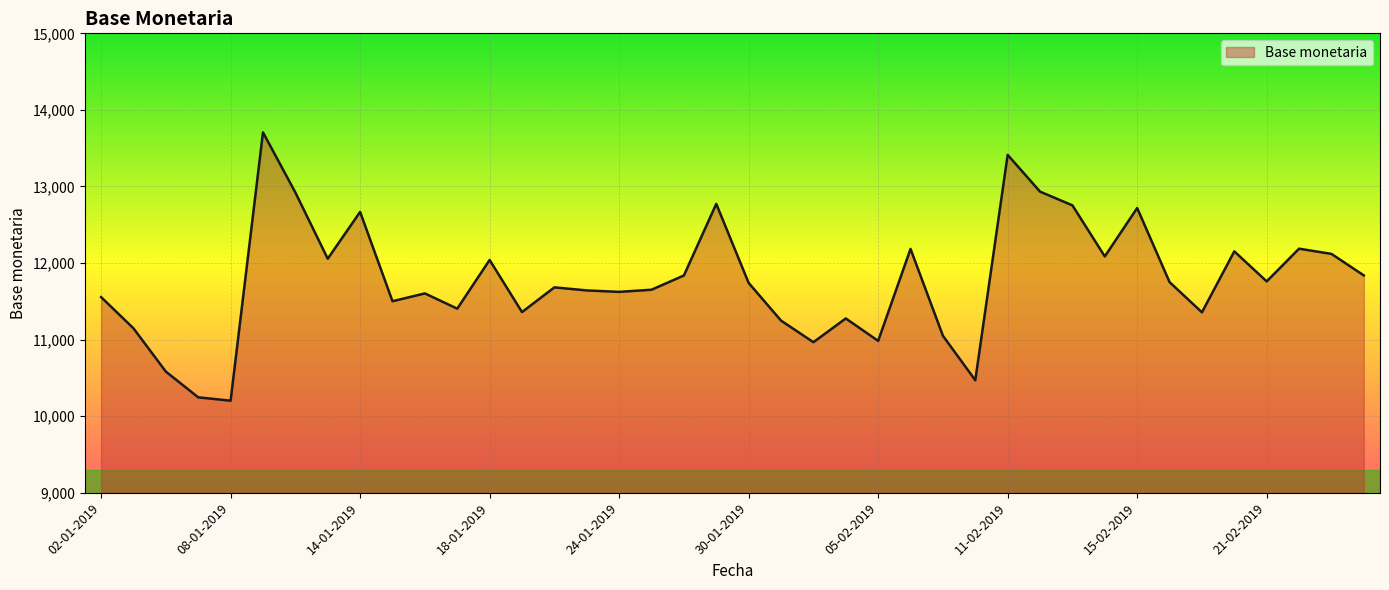

What is the difference between the maximum and minimum values?

3504